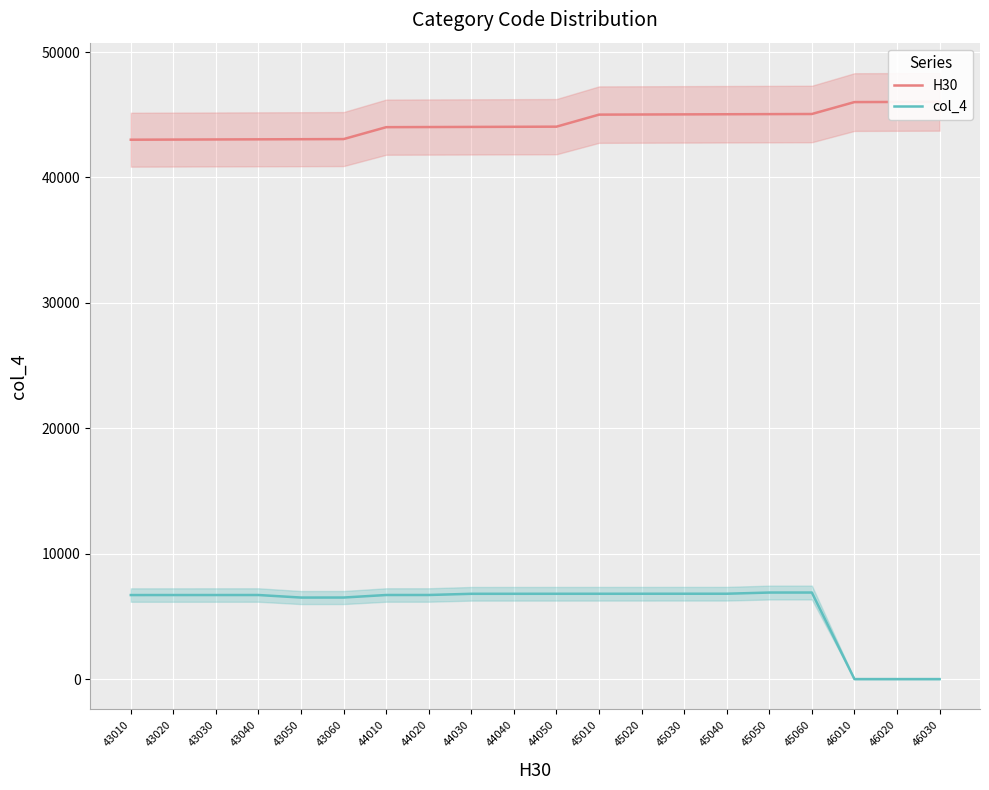

List the series in order of their overall mean, highest first.

H30, col_4